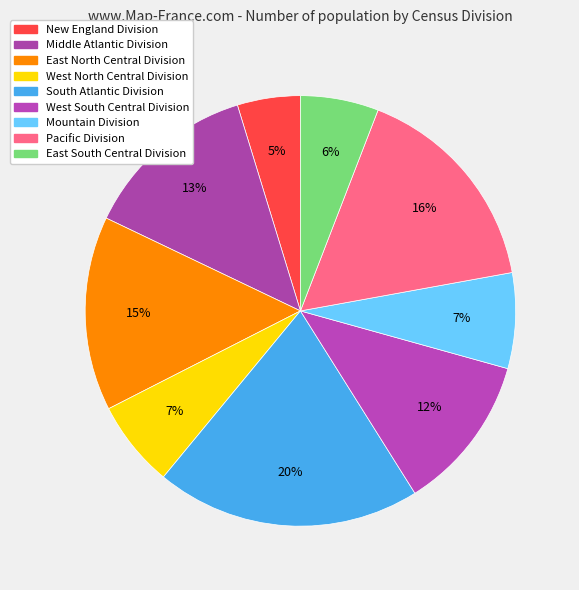

What percentage is the New England Division slice, to the nearest percent?

5%